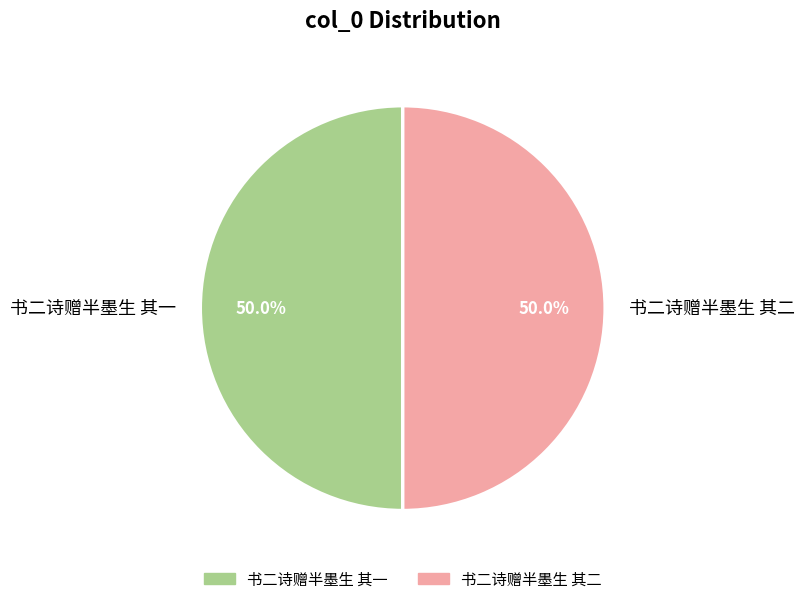

What portion of the pie excludes 书二诗赠半墨生 其一?

50.0%